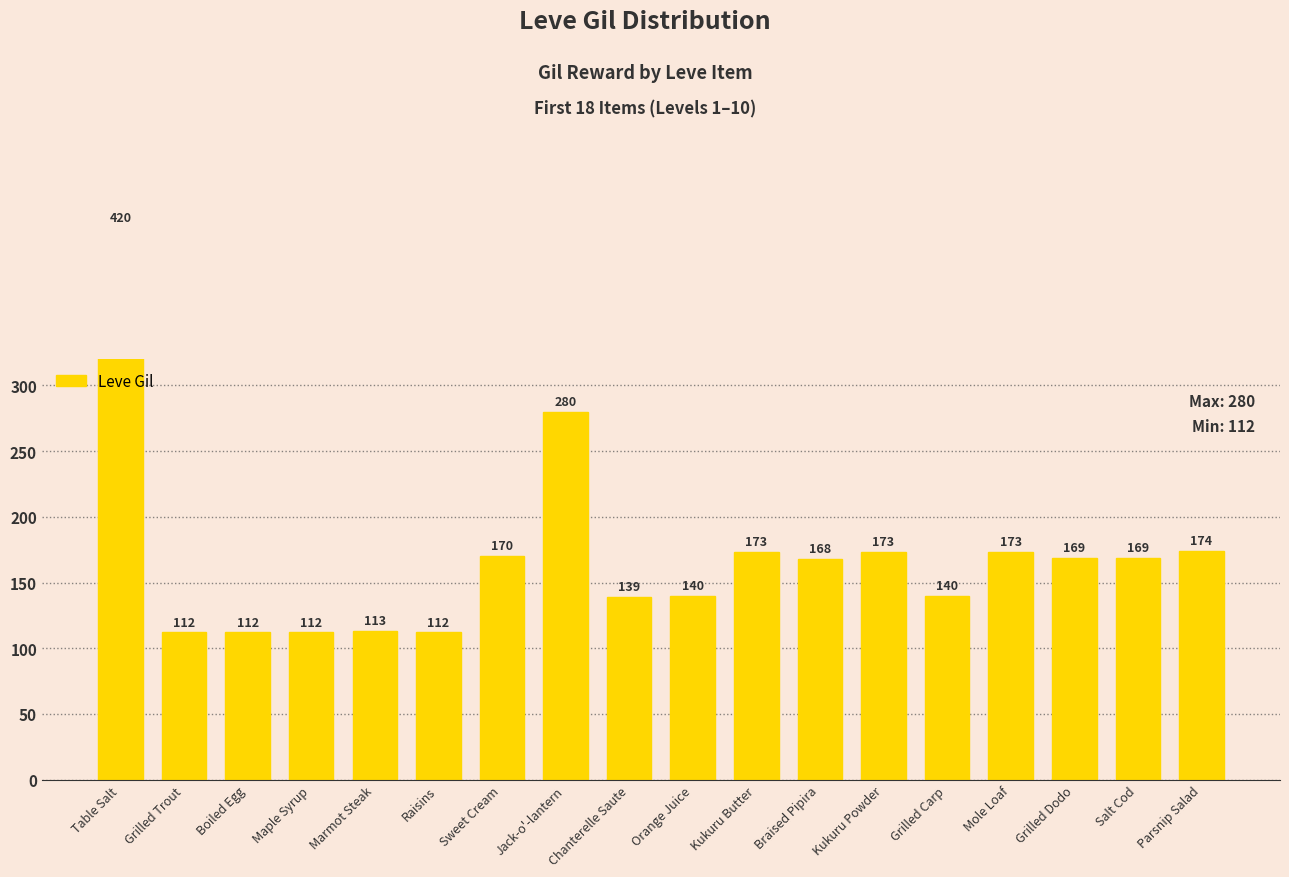

What is the minimum value shown in the chart?

112